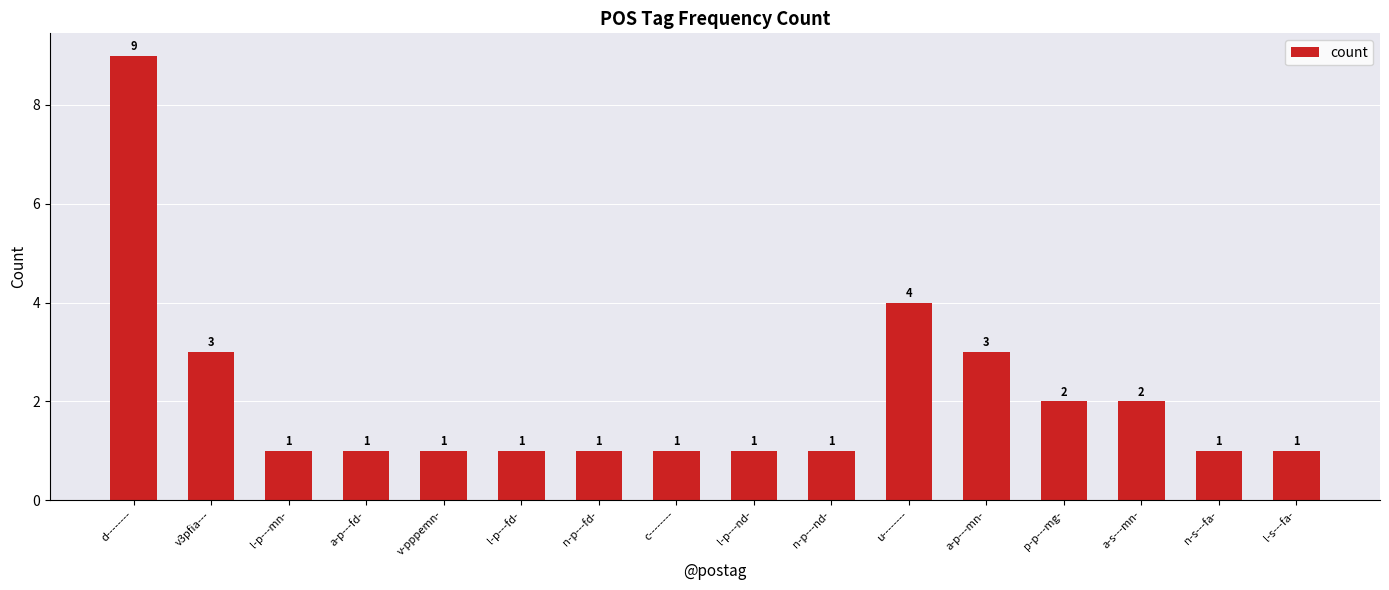

What is the greatest value displayed?

9